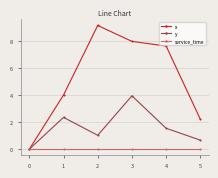

What is the average value of the x series?

5.2